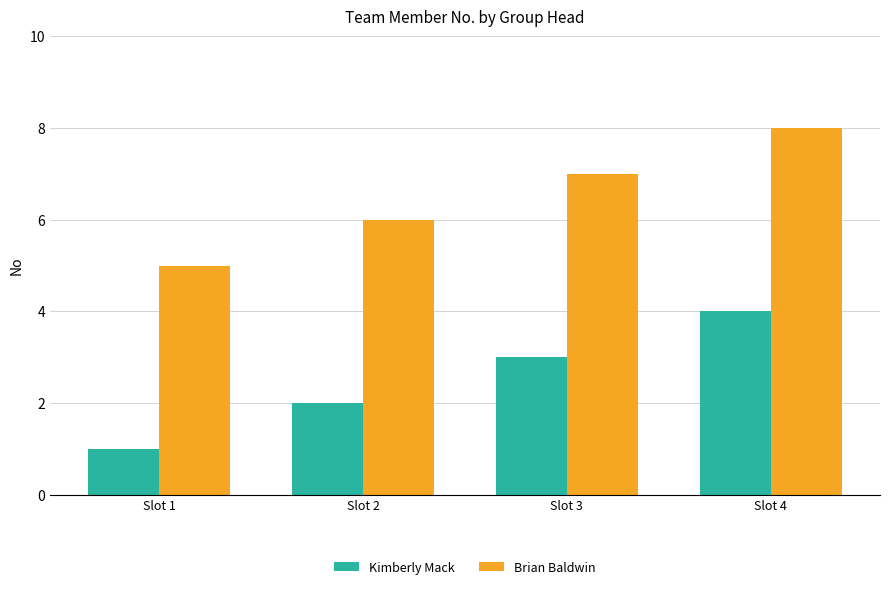

How many Brian Baldwin values are between 6 and 8?

3